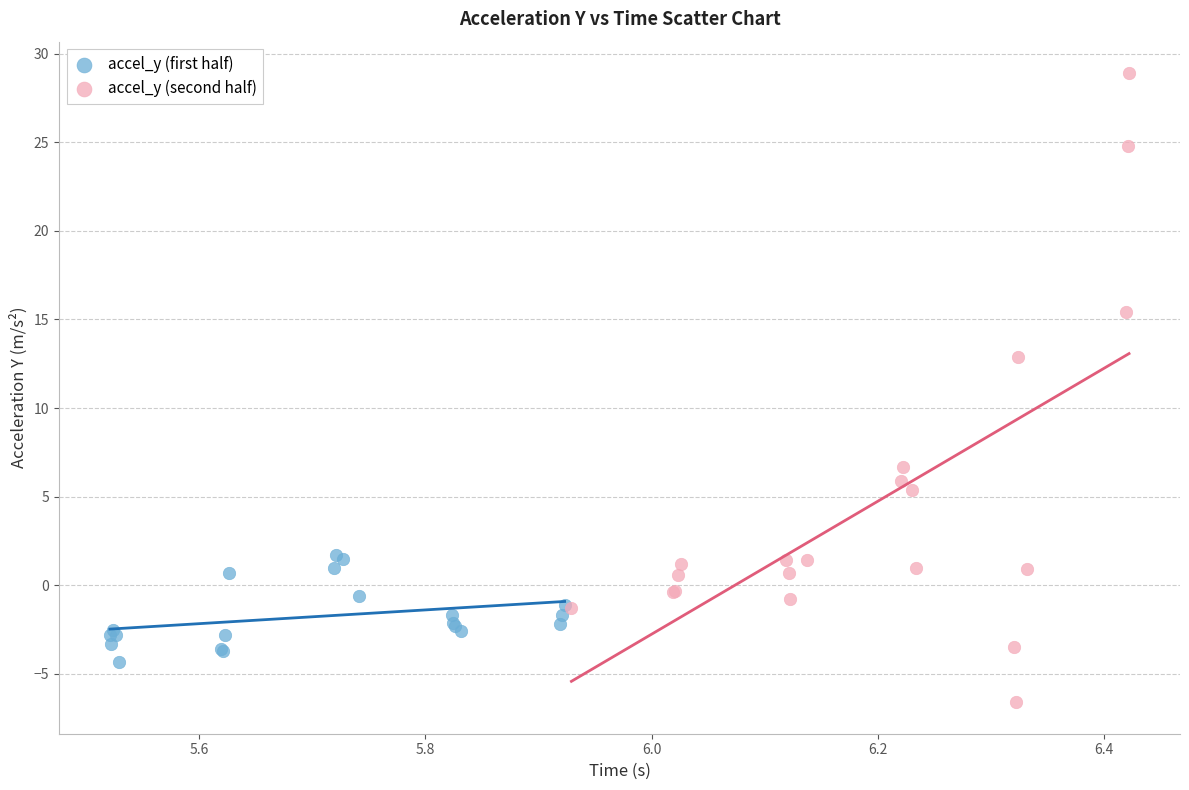

Which series reaches the minimum Y coordinate?

accel_y (second half)